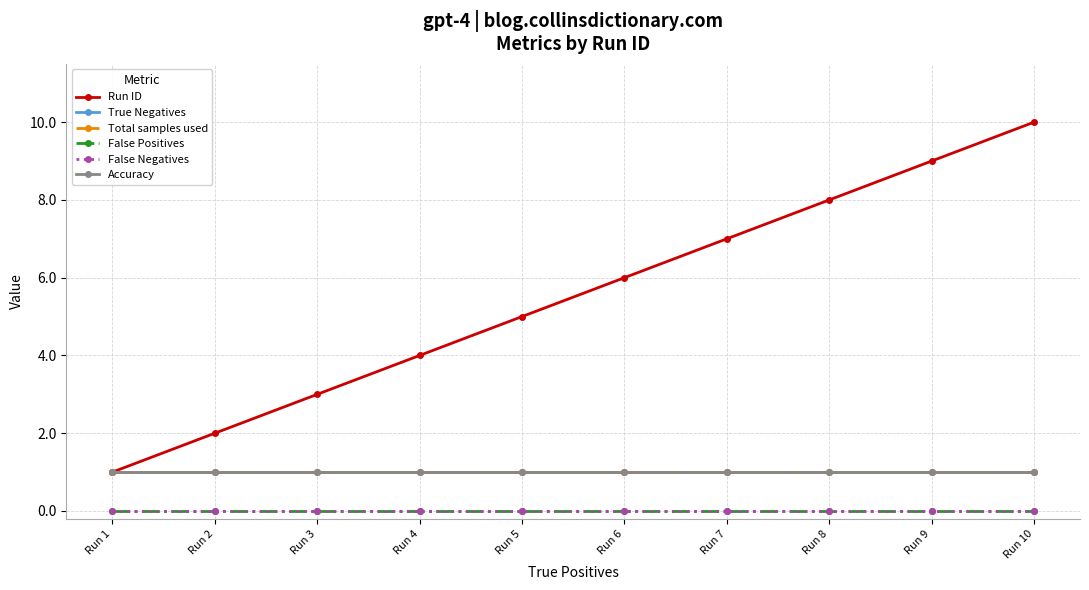

Reading left to right, extract all data points from this chart.

Run ID: Run 1=1	Run 2=2	Run 3=3	Run 4=4	Run 5=5	Run 6=6	Run 7=7	Run 8=8	Run 9=9	Run 10=10
True Negatives: Run 1=1	Run 2=1	Run 3=1	Run 4=1	Run 5=1	Run 6=1	Run 7=1	Run 8=1	Run 9=1	Run 10=1
Total samples used: Run 1=1	Run 2=1	Run 3=1	Run 4=1	Run 5=1	Run 6=1	Run 7=1	Run 8=1	Run 9=1	Run 10=1
False Positives: Run 1=0	Run 2=0	Run 3=0	Run 4=0	Run 5=0	Run 6=0	Run 7=0	Run 8=0	Run 9=0	Run 10=0
False Negatives: Run 1=0	Run 2=0	Run 3=0	Run 4=0	Run 5=0	Run 6=0	Run 7=0	Run 8=0	Run 9=0	Run 10=0
Accuracy: Run 1=1	Run 2=1	Run 3=1	Run 4=1	Run 5=1	Run 6=1	Run 7=1	Run 8=1	Run 9=1	Run 10=1